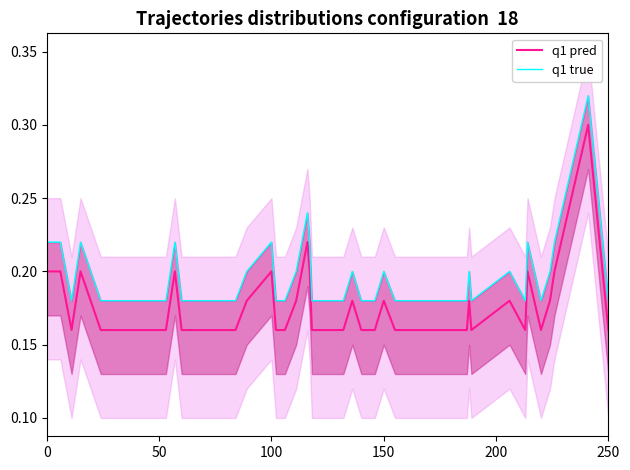

True or false: q1 true and q1 pred cross at least once.

False